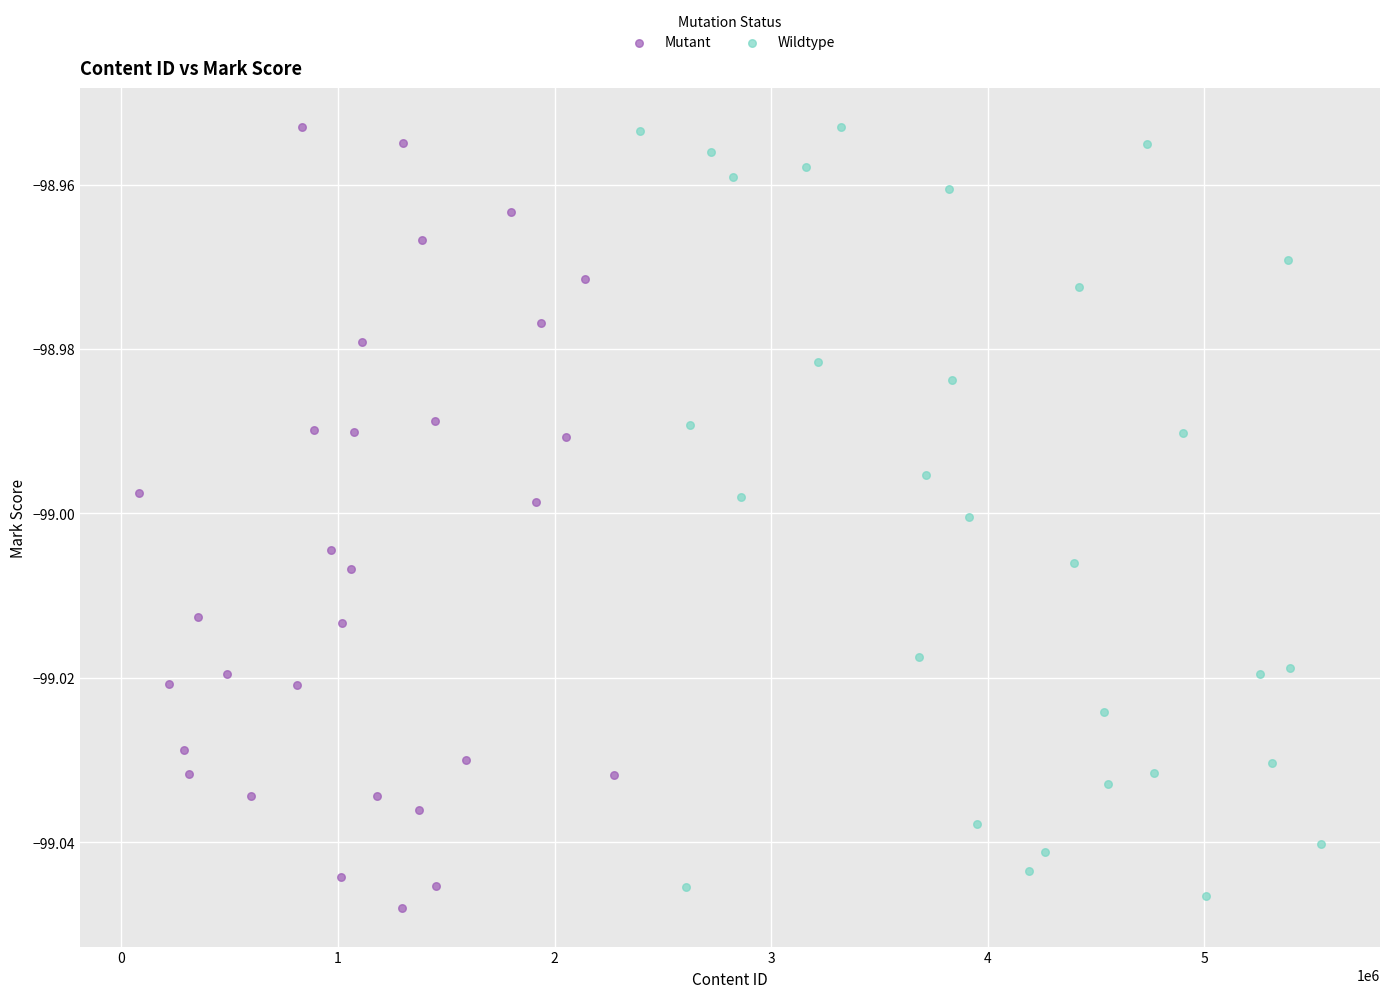

What are all the series names shown in the legend?

Mutant, Wildtype